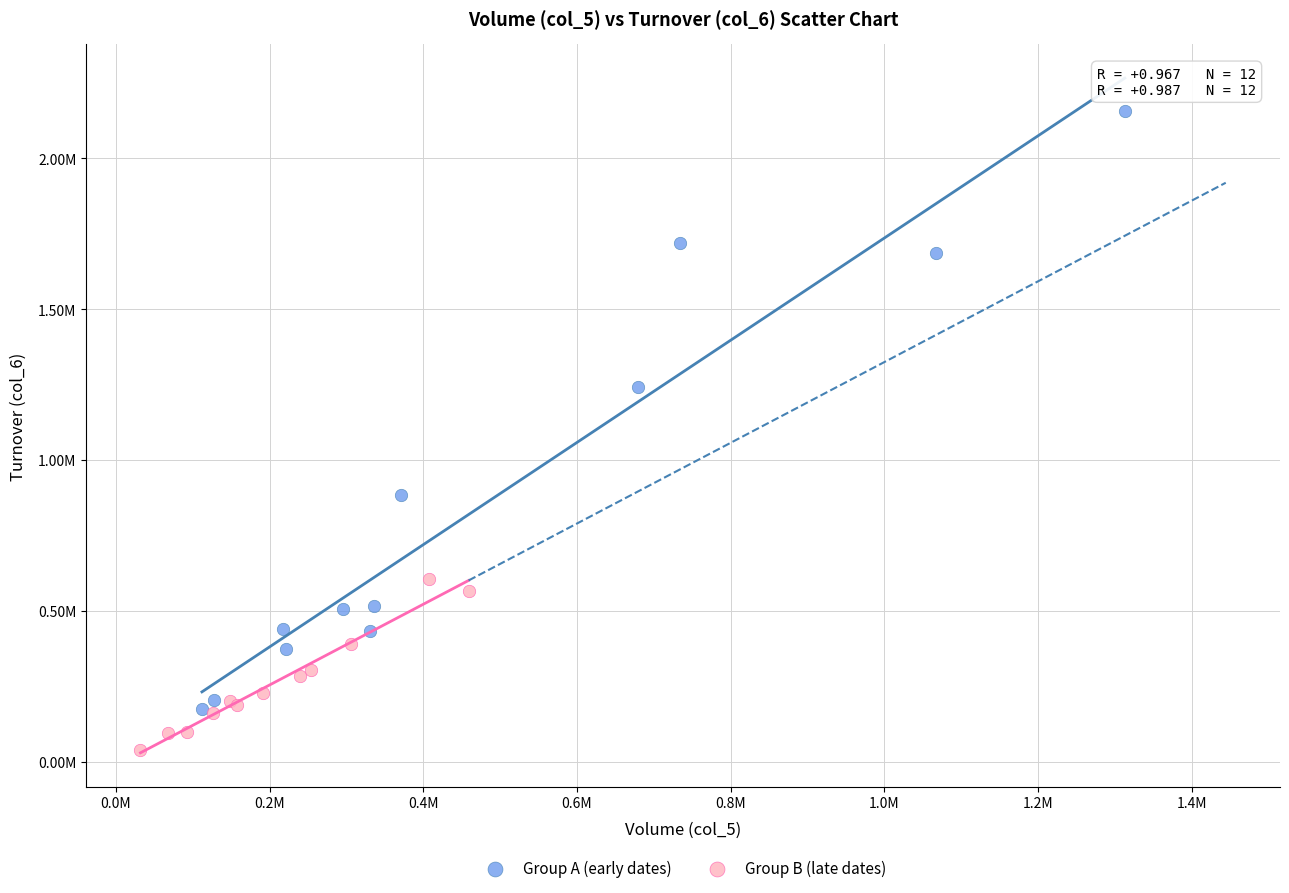

What are all the series names shown in the legend?

Group A (early dates), Group B (late dates)